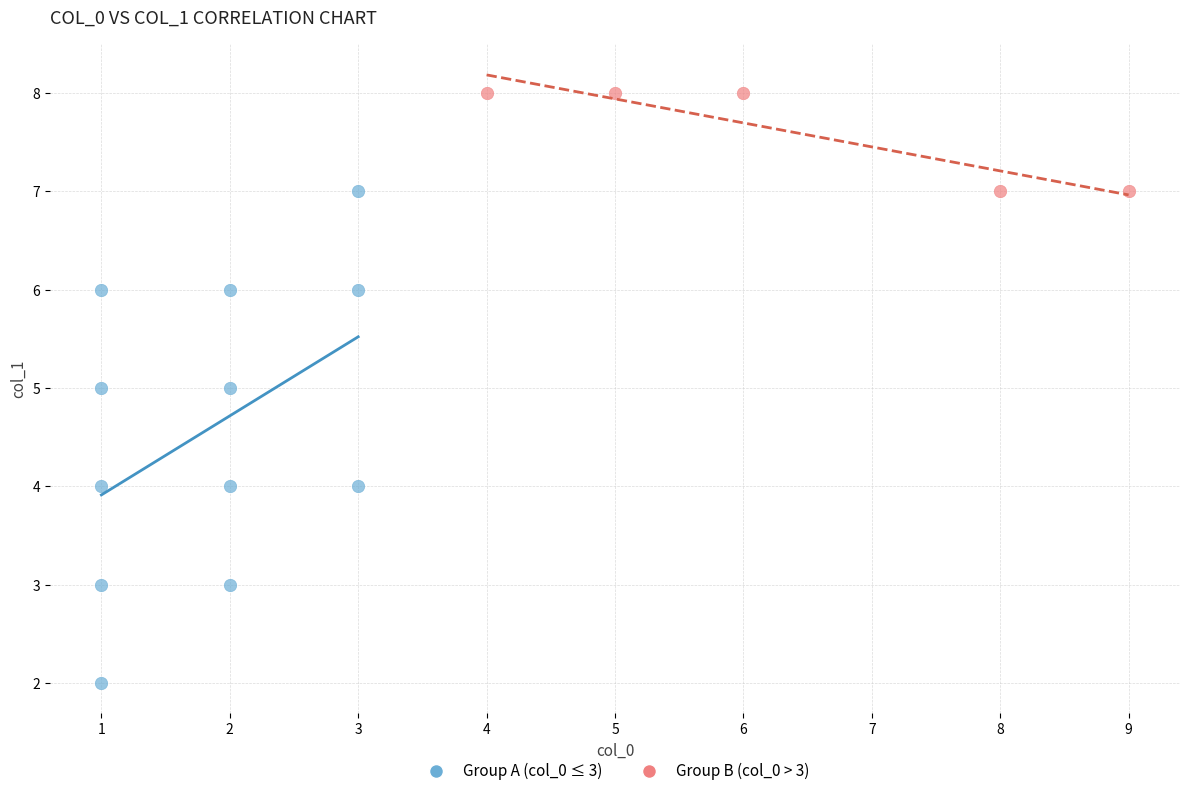

Which series reaches the minimum Y coordinate?

Group A (col_0 ≤ 3)